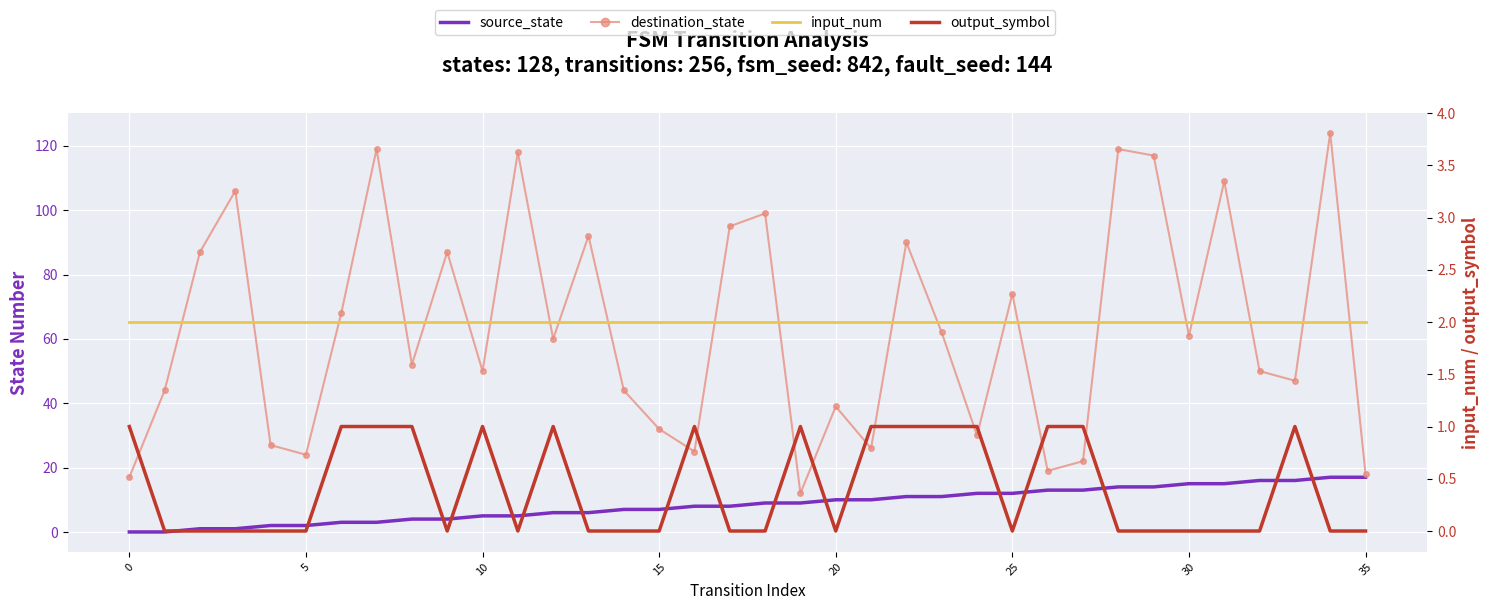

What are all the series names shown in the legend?

source_state, destination_state, input_num, output_symbol